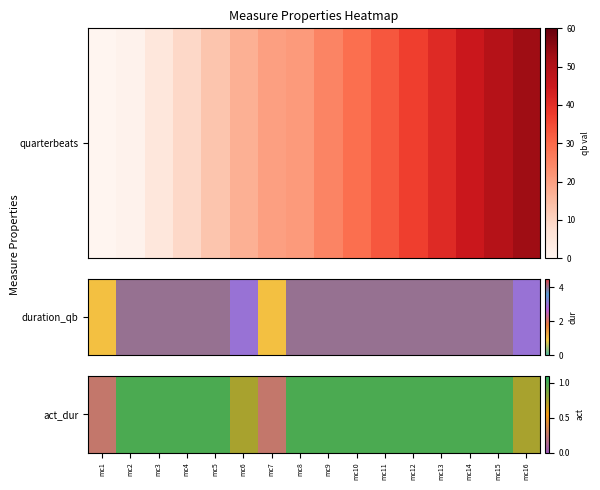

Between mc16 and mc6, which is larger?

mc16